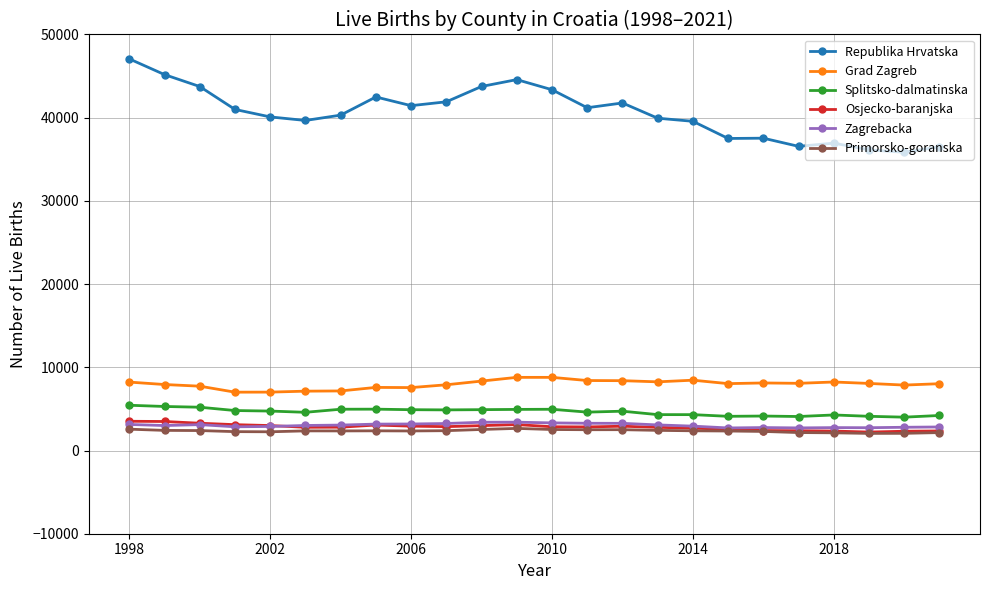

True or false: Splitsko-dalmatinska and Osjecko-baranjska intersect in this chart.

False